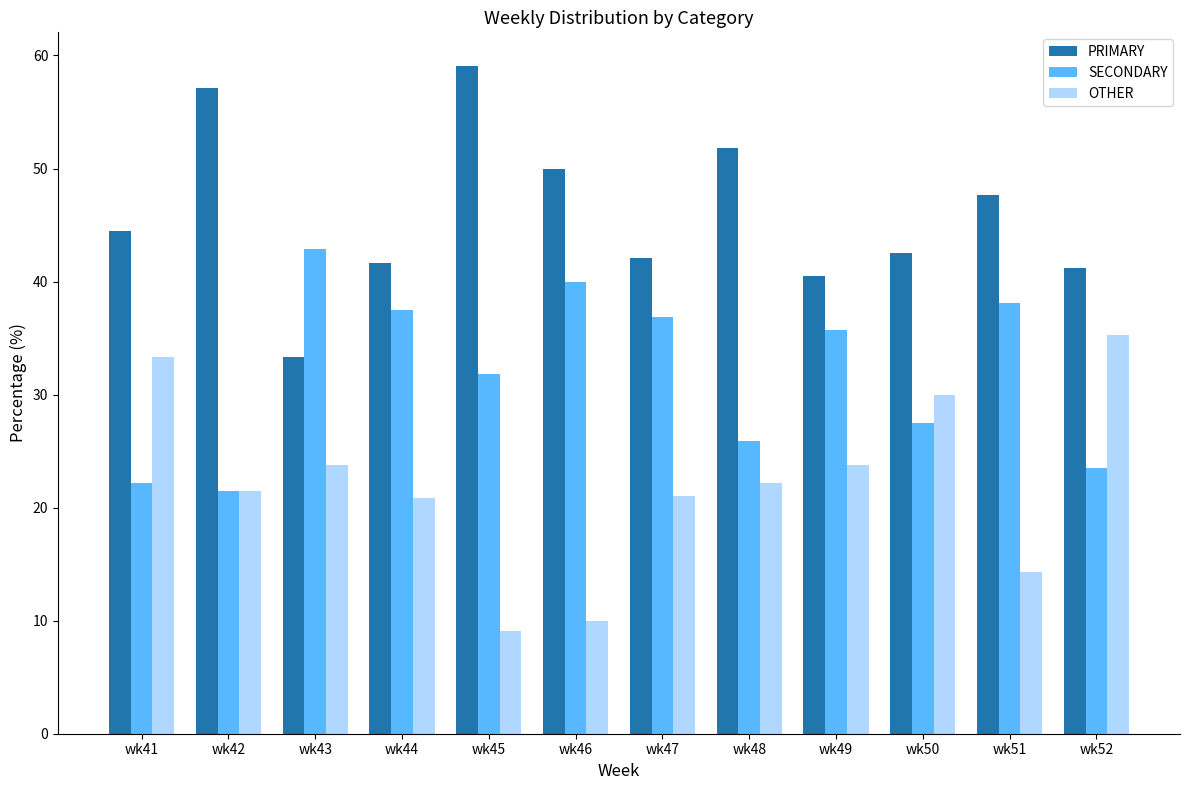

Which series has the largest total across all categories?

PRIMARY